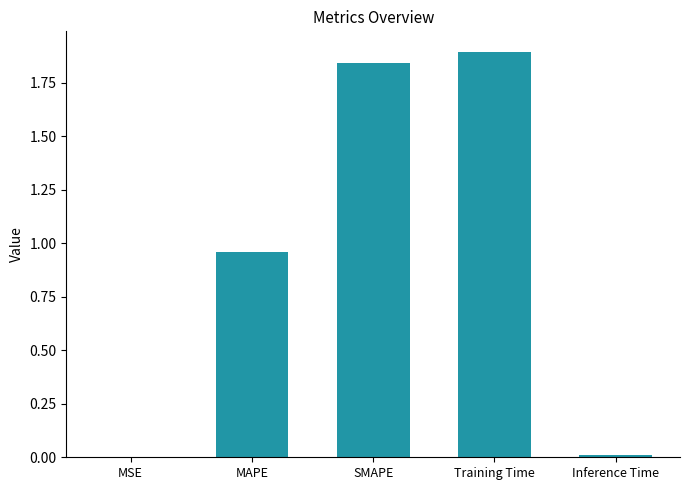

True or false: the data shows 3.3 at SMAPE.

False